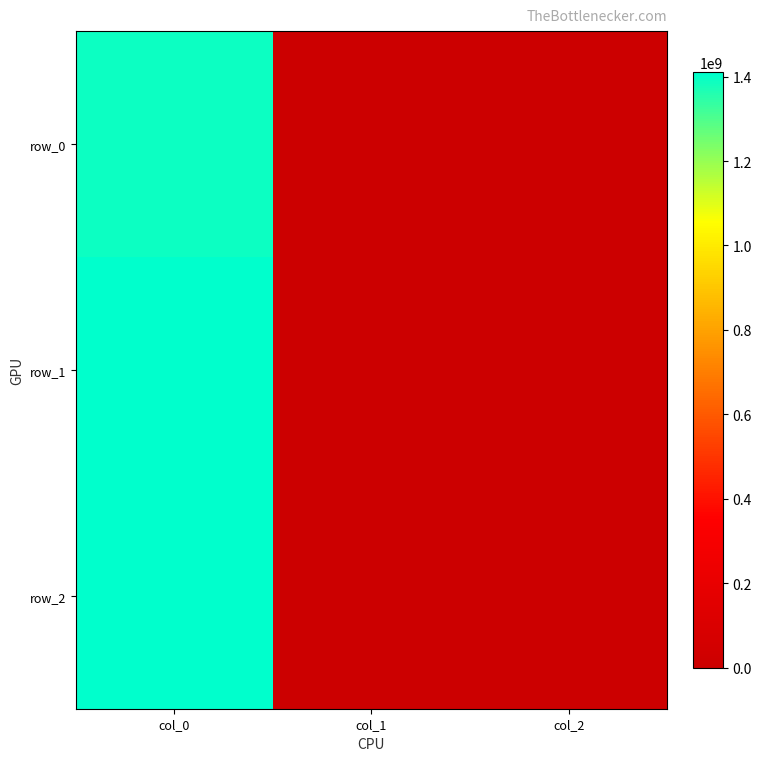

Rank the series by their maximum value, from lowest to highest.

row_0, row_1, row_2